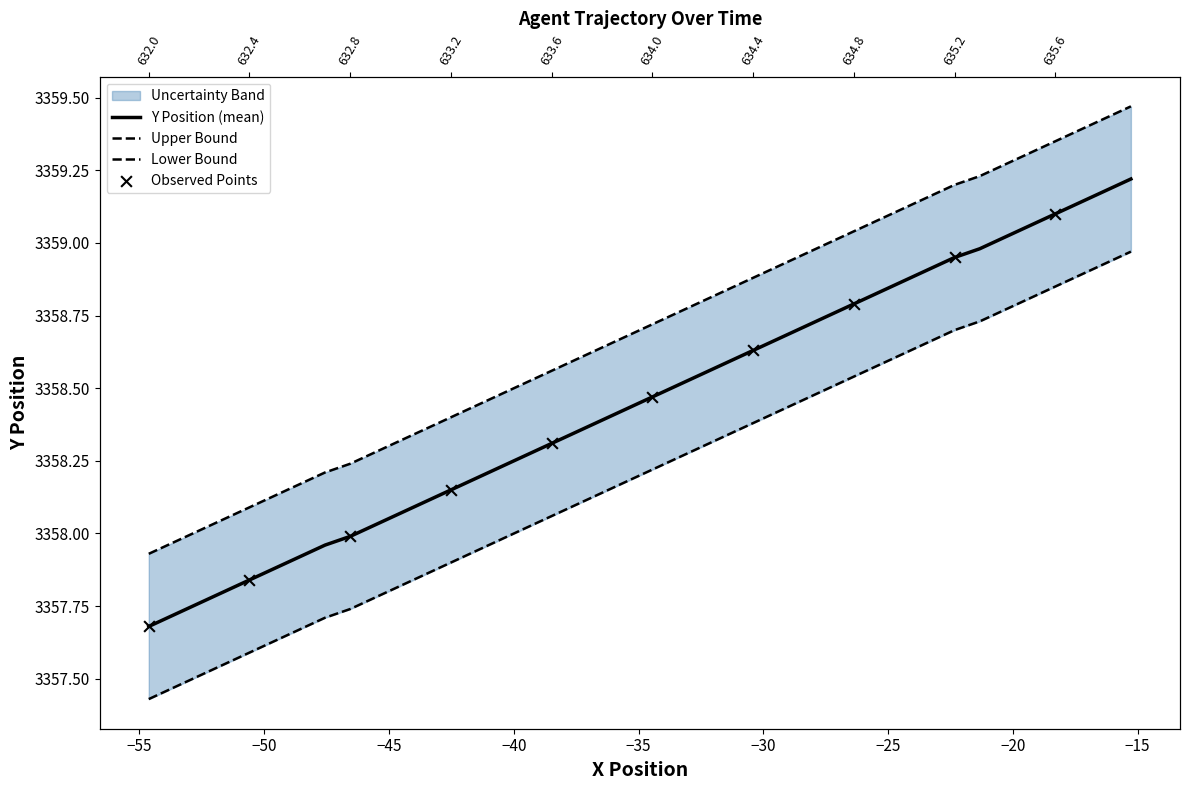

At how many categories does at least one series exceed 3358?

38